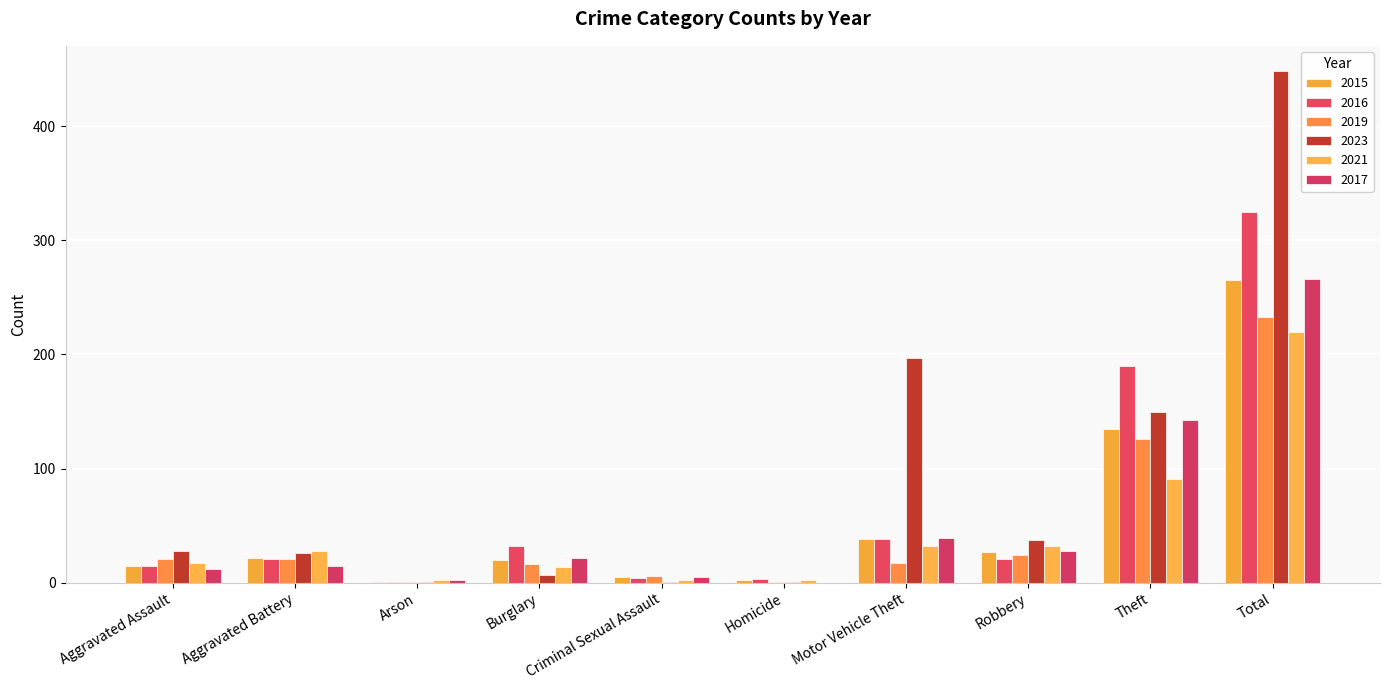

Reading left to right, extract all data points from this chart.

2015: 15	22	1	20	5	2	38	27	135	265
2016: 15	21	1	32	4	3	38	21	190	325
2019: 21	21	1	16	6	1	17	24	126	233
2023: 28	26	1	7	1	1	197	37	150	448
2021: 17	28	2	14	2	2	32	32	91	220
2017: 12	15	2	22	5	0	39	28	143	266